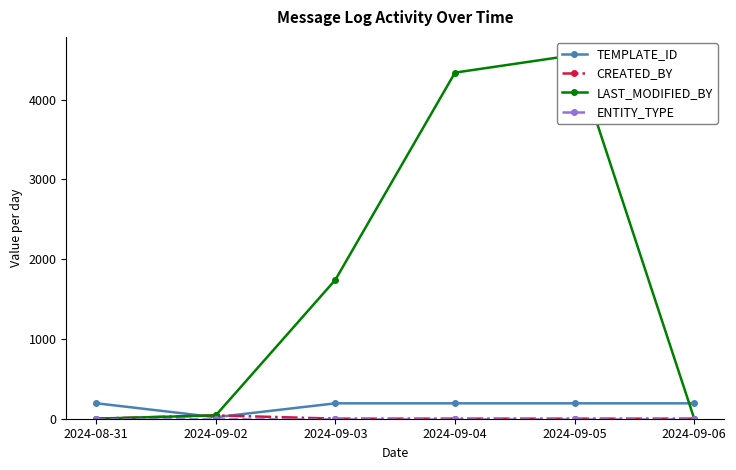

What is the label of the 5th point from the left?

2024-09-05